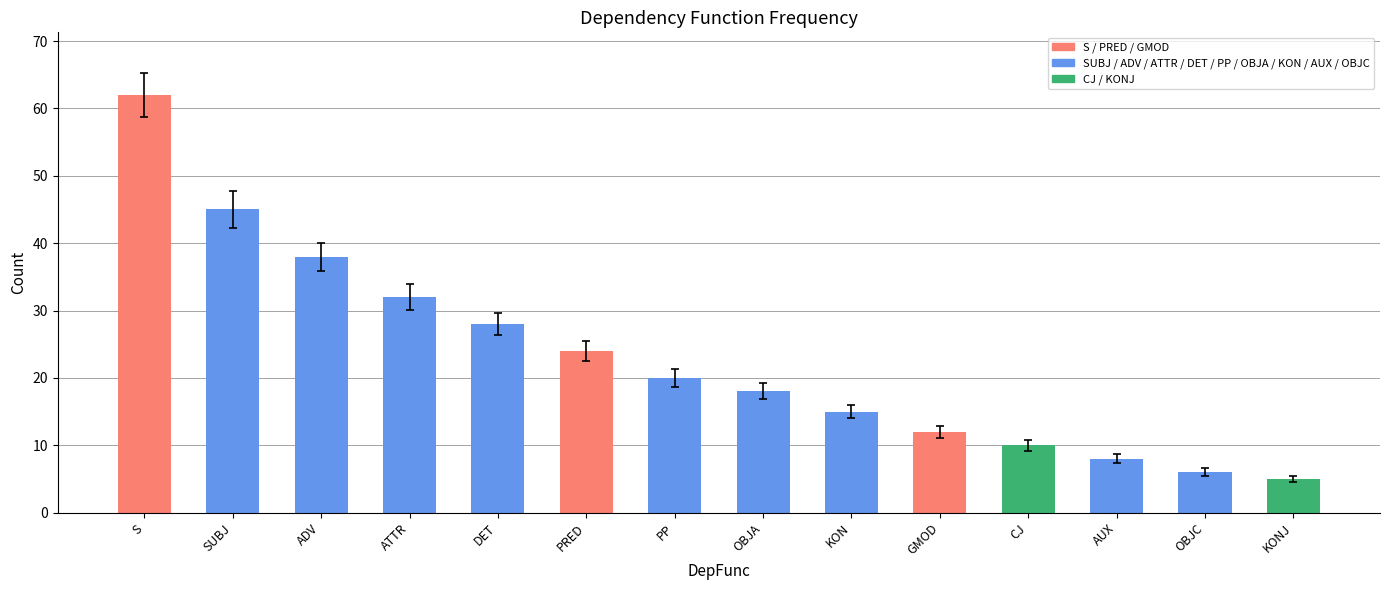

Does the chart contain stacked bars?

No